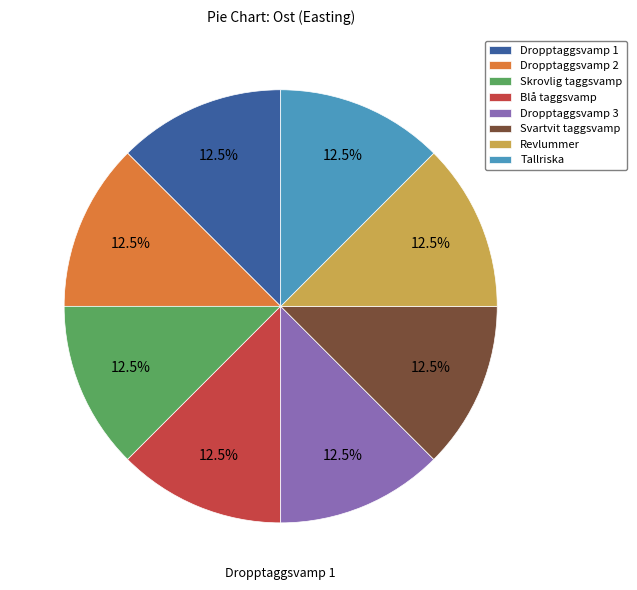

How much of the chart is everything except Blå taggsvamp?

87.5%